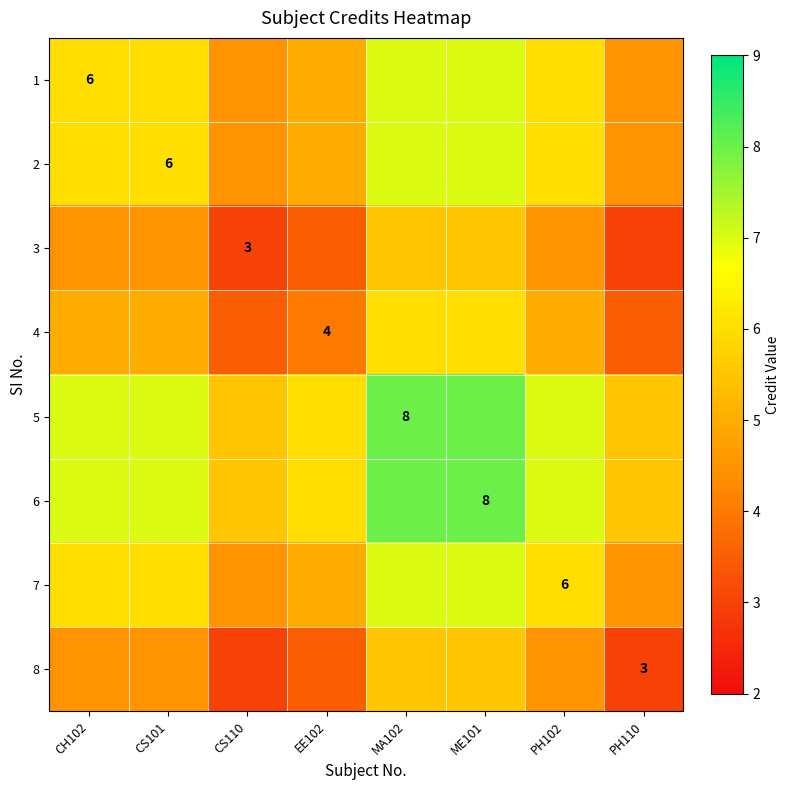

At CH102, list the series in order from smallest to largest.

3, 8, 4, 1, 2, 7, 5, 6